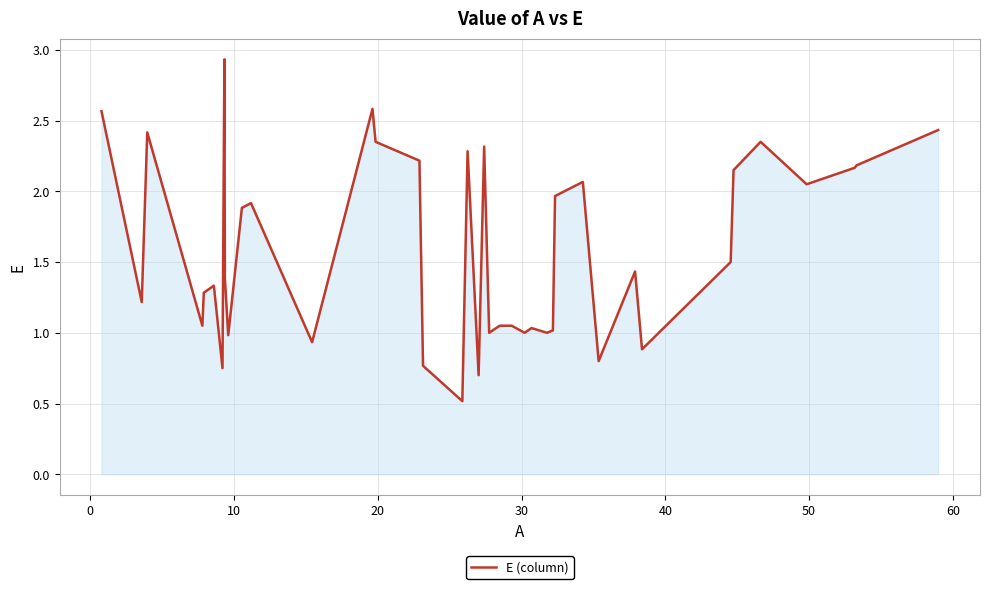

What is the smallest value displayed?

0.5